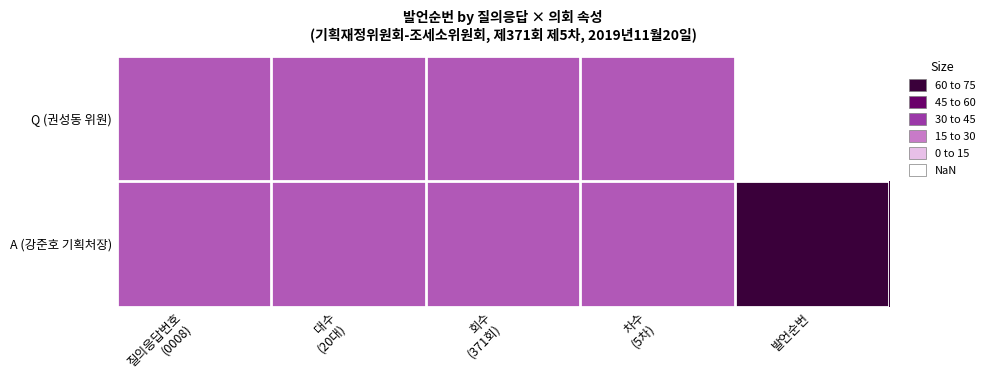

What is the maximum value shown in the chart?

75.0